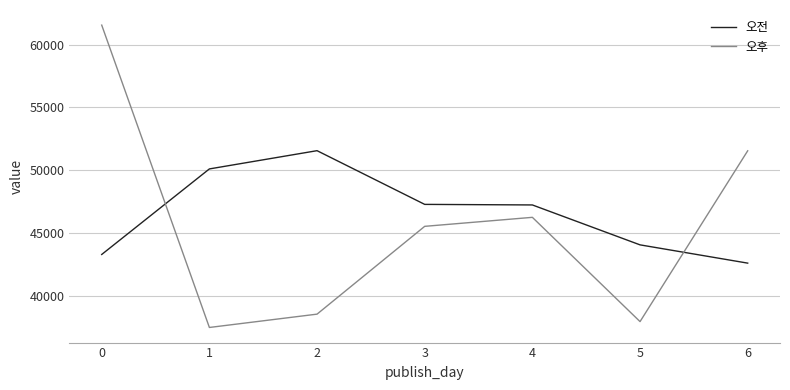

Rank the series by their maximum value, from lowest to highest.

오전, 오후